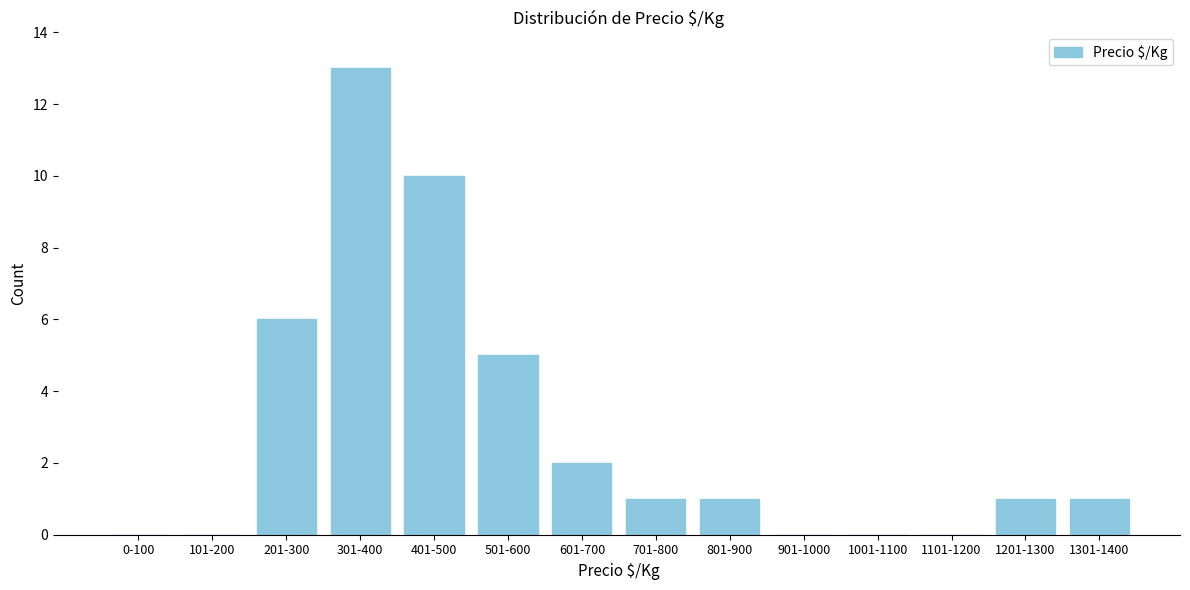

Reading right to left, extract all data points from this chart.

1301-1400=1	1201-1300=1	1101-1200=0	1001-1100=0	901-1000=0	801-900=1	701-800=1	601-700=2	501-600=5	401-500=10	301-400=13	201-300=6	101-200=0	0-100=0